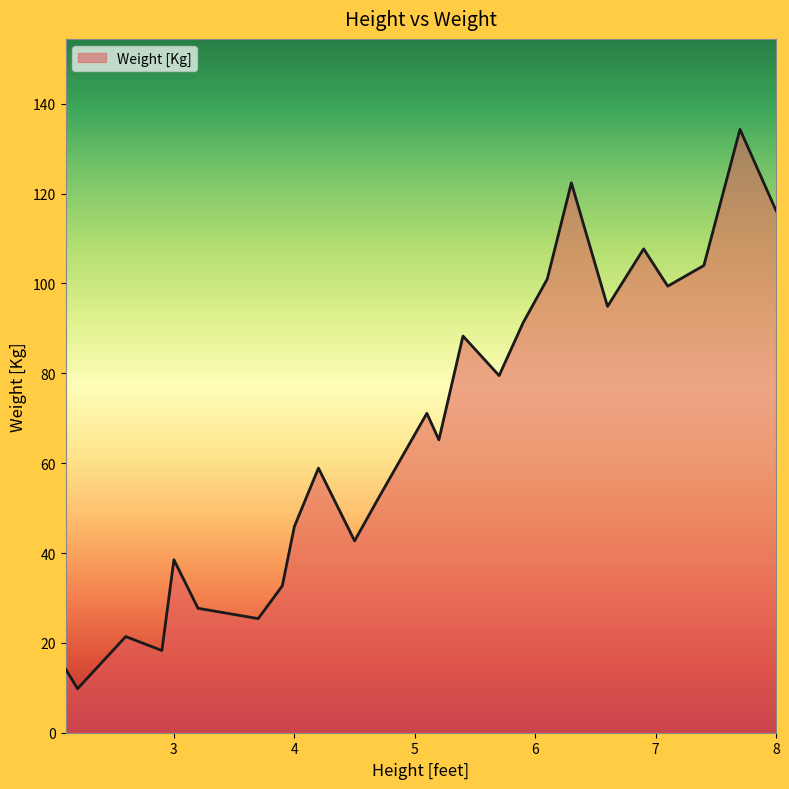

What is the difference between the maximum and minimum values?

124.5